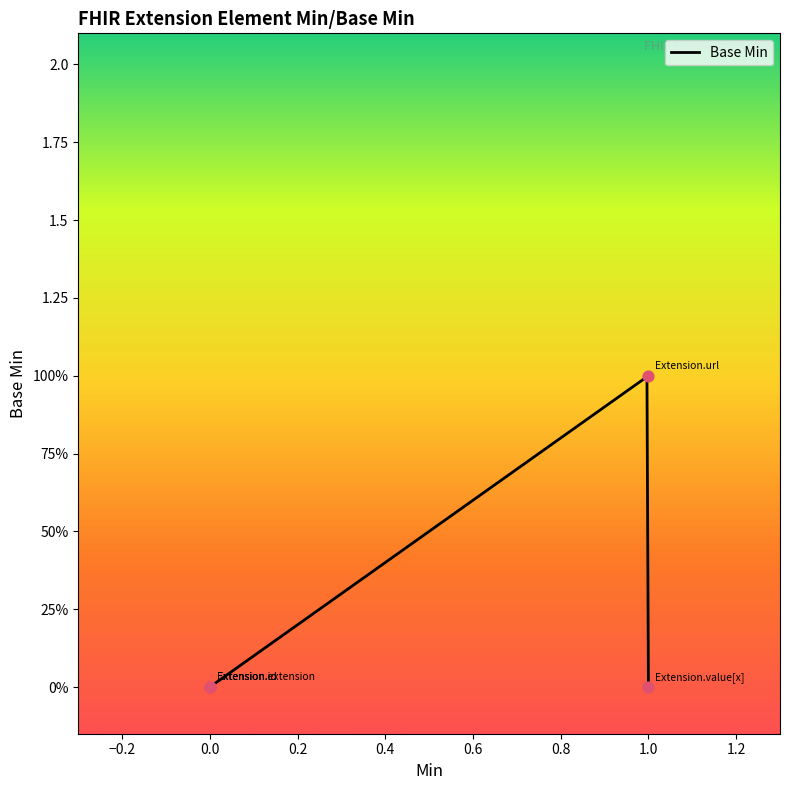

Which has a higher value, Extension or Extension.extension?

Extension